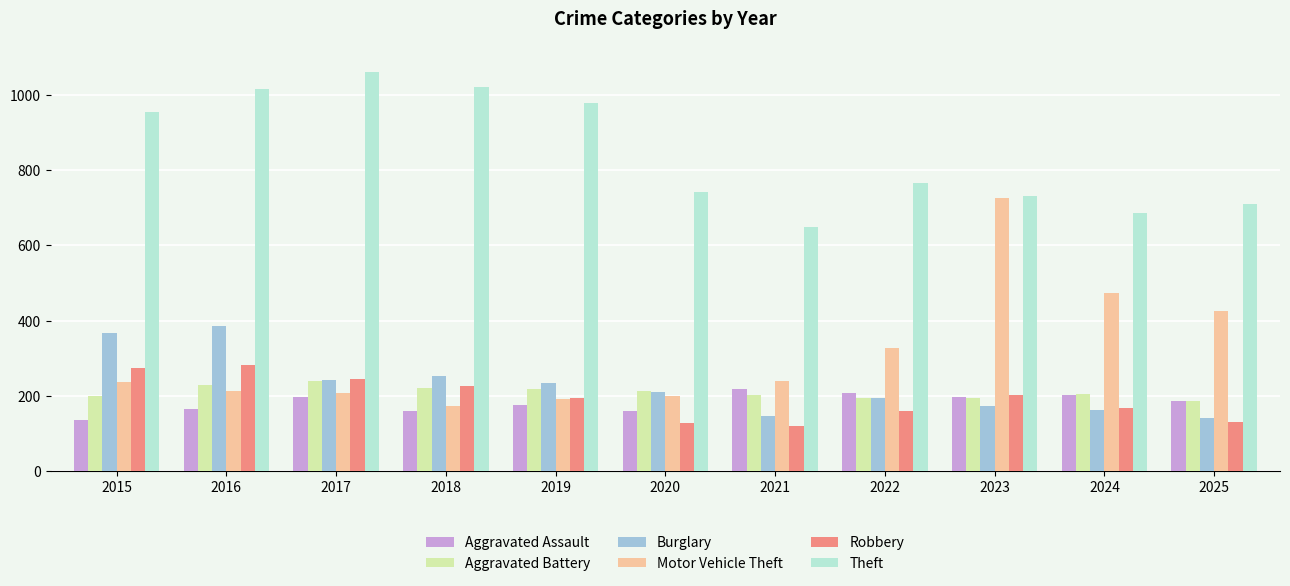

What is the total value across all series at 2020?

1652